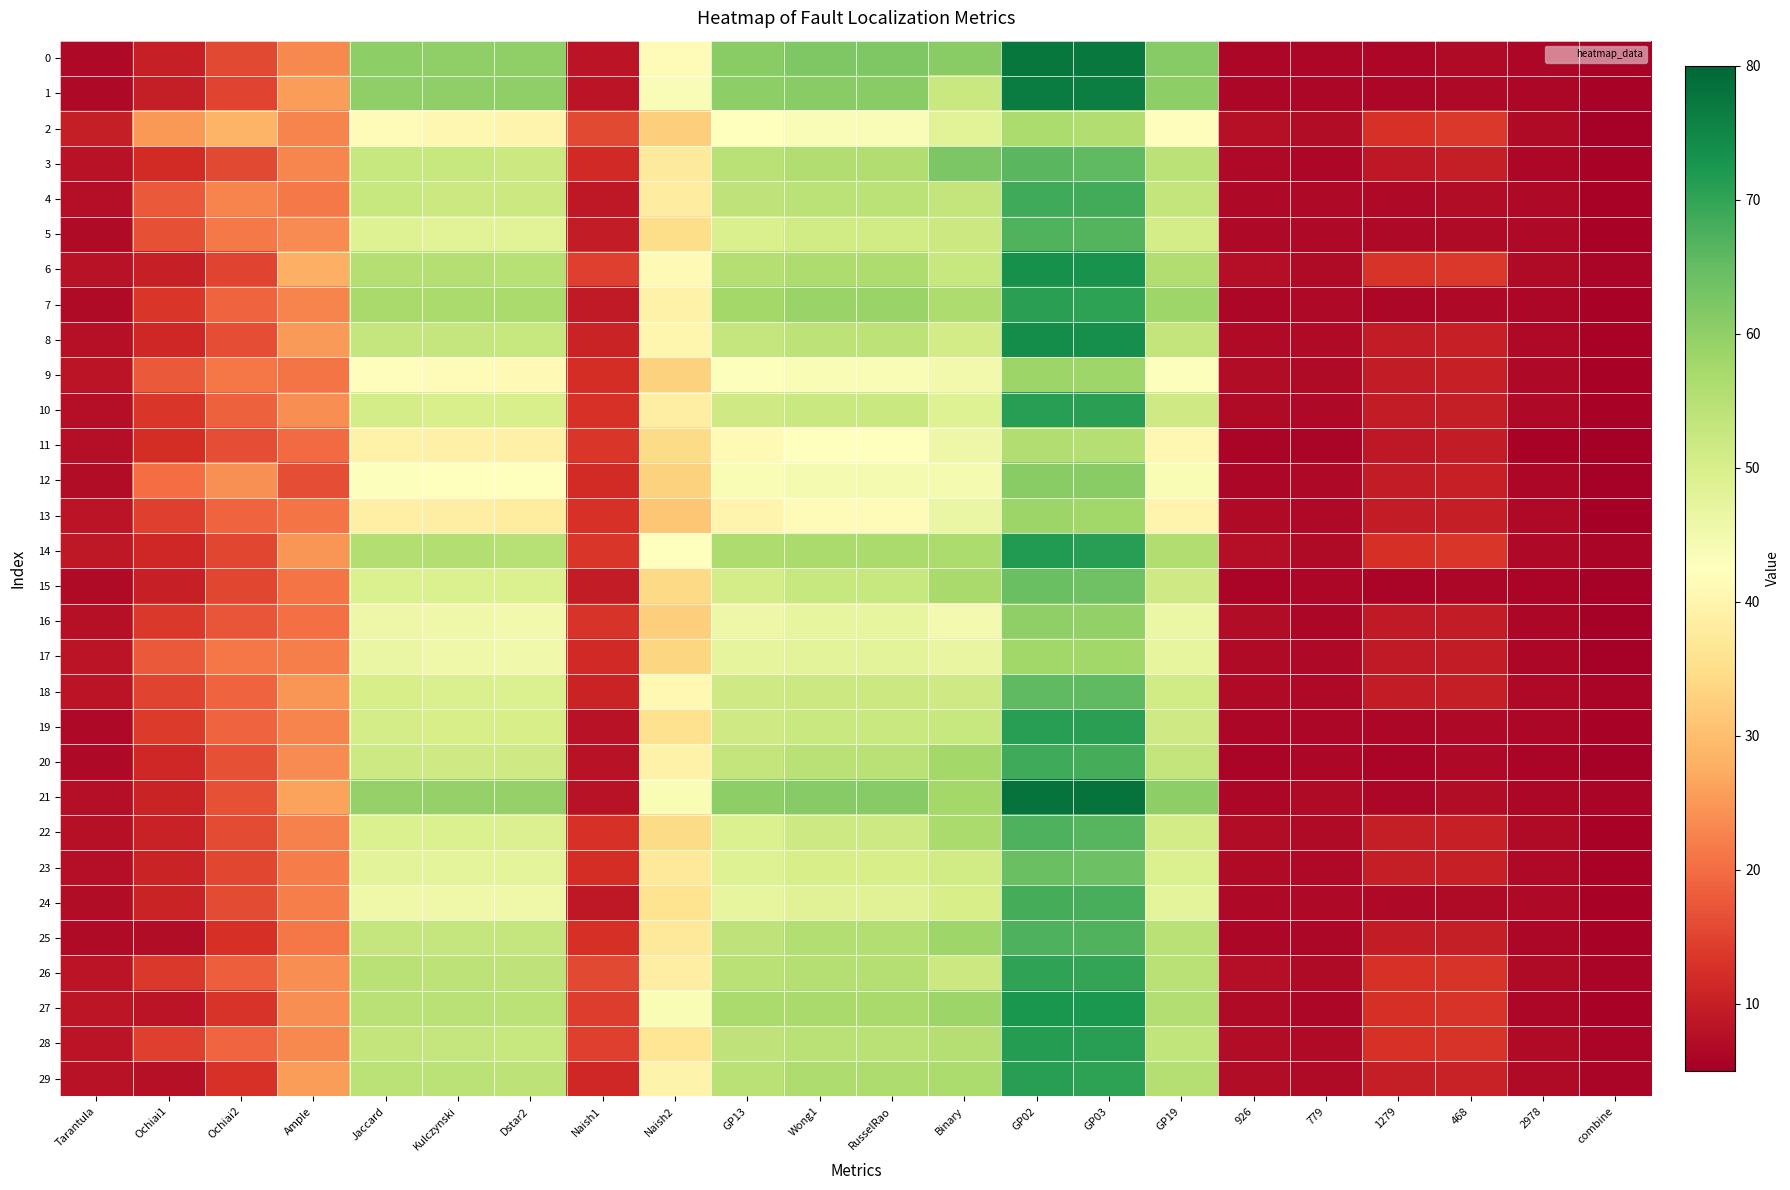

Reading left to right, extract all data points from this chart.

0: Tarantula=6.7	Ochiai1=10.2	Ochiai2=15.6	Ample=23.5	Jaccard=60.1	Kulczynski=60.0	Dstar2=60.0	Naish1=8.5	Naish2=41.4	GP13=61.0	Wong1=61.9	RusselRao=61.9	Binary=61.0	GP02=77.4	GP03=77.1	GP19=61.2	926=6.4	779=6.3	1279=6.3	468=6.8	2978=6.3	combine=5.8
1: Tarantula=6.6	Ochiai1=9.9	Ochiai2=15.1	Ample=25.6	Jaccard=60.0	Kulczynski=59.9	Dstar2=59.9	Naish1=8.5	Naish2=43.6	GP13=60.1	Wong1=60.7	RusselRao=60.7	Binary=52.4	GP02=76.5	GP03=76.4	GP19=60.2	926=6.4	779=6.4	1279=6.2	468=6.7	2978=6.2	combine=5.8
2: Tarantula=9.8	Ochiai1=25.0	Ochiai2=28.5	Ample=22.6	Jaccard=41.7	Kulczynski=40.7	Dstar2=40.1	Naish1=15.8	Naish2=32.5	GP13=42.7	Wong1=43.6	RusselRao=43.6	Binary=48.3	GP02=56.4	GP03=56.0	GP19=42.0	926=7.9	779=7.1	1279=12.7	468=13.6	2978=6.9	combine=5.4
3: Tarantula=8.1	Ochiai1=11.9	Ochiai2=15.8	Ample=23.1	Jaccard=52.6	Kulczynski=52.5	Dstar2=52.1	Naish1=11.7	Naish2=37.7	GP13=54.8	Wong1=56.0	RusselRao=56.0	Binary=62.3	GP02=66.0	GP03=65.6	GP19=54.3	926=6.7	779=6.2	1279=9.0	468=9.8	2978=6.2	combine=5.6
4: Tarantula=7.4	Ochiai1=17.9	Ochiai2=22.7	Ample=21.7	Jaccard=52.6	Kulczynski=52.0	Dstar2=52.0	Naish1=8.9	Naish2=38.2	GP13=53.8	Wong1=54.4	RusselRao=54.4	Binary=53.1	GP02=68.7	GP03=68.5	GP19=53.3	926=6.7	779=6.5	1279=6.5	468=7.1	2978=6.5	combine=5.8
5: Tarantula=6.9	Ochiai1=16.6	Ochiai2=21.5	Ample=23.6	Jaccard=48.9	Kulczynski=48.3	Dstar2=48.3	Naish1=9.5	Naish2=34.6	GP13=49.6	Wong1=51.2	RusselRao=51.2	Binary=51.9	GP02=67.0	GP03=66.8	GP19=50.6	926=6.7	779=6.5	1279=6.5	468=6.9	2978=6.5	combine=5.6
6: Tarantula=8.0	Ochiai1=10.2	Ochiai2=15.0	Ample=27.9	Jaccard=55.4	Kulczynski=55.2	Dstar2=54.9	Naish1=14.4	Naish2=41.3	GP13=55.2	Wong1=56.2	RusselRao=56.2	Binary=52.7	GP02=73.3	GP03=73.1	GP19=55.8	926=7.4	779=7.0	1279=13.0	468=13.7	2978=7.0	combine=6.0
7: Tarantula=6.9	Ochiai1=13.5	Ochiai2=18.8	Ample=22.6	Jaccard=57.0	Kulczynski=56.8	Dstar2=56.8	Naish1=9.2	Naish2=39.5	GP13=57.6	Wong1=58.8	RusselRao=58.8	Binary=56.1	GP02=70.7	GP03=70.4	GP19=58.1	926=6.3	779=6.7	1279=6.2	468=6.7	2978=6.2	combine=5.6
8: Tarantula=7.9	Ochiai1=11.2	Ochiai2=16.2	Ample=25.5	Jaccard=53.0	Kulczynski=53.0	Dstar2=52.6	Naish1=10.6	Naish2=40.2	GP13=52.9	Wong1=53.9	RusselRao=53.9	Binary=50.7	GP02=74.0	GP03=73.7	GP19=53.3	926=6.9	779=7.0	1279=9.4	468=10.2	2978=6.5	combine=5.8
9: Tarantula=8.5	Ochiai1=17.6	Ochiai2=21.3	Ample=20.8	Jaccard=42.0	Kulczynski=41.5	Dstar2=41.3	Naish1=12.1	Naish2=33.1	GP13=43.0	Wong1=43.9	RusselRao=43.9	Binary=45.0	GP02=58.5	GP03=58.2	GP19=43.0	926=7.1	779=6.8	1279=9.5	468=10.1	2978=6.5	combine=5.6
10: Tarantula=7.5	Ochiai1=13.5	Ochiai2=18.7	Ample=23.9	Jaccard=50.5	Kulczynski=50.0	Dstar2=50.0	Naish1=12.9	Naish2=38.5	GP13=51.4	Wong1=52.3	RusselRao=52.3	Binary=48.7	GP02=71.0	GP03=70.7	GP19=51.3	926=6.8	779=6.5	1279=9.6	468=9.8	2978=6.5	combine=5.7
11: Tarantula=7.4	Ochiai1=12.1	Ochiai2=16.3	Ample=19.8	Jaccard=39.4	Kulczynski=39.2	Dstar2=39.2	Naish1=13.3	Naish2=34.5	GP13=41.3	Wong1=42.6	RusselRao=42.6	Binary=45.8	GP02=55.8	GP03=55.4	GP19=40.7	926=6.1	779=6.1	1279=8.9	468=9.4	2978=5.8	combine=5.1
12: Tarantula=7.1	Ochiai1=20.0	Ochiai2=24.3	Ample=16.3	Jaccard=42.9	Kulczynski=42.4	Dstar2=42.4	Naish1=11.9	Naish2=32.9	GP13=43.8	Wong1=44.5	RusselRao=44.5	Binary=44.3	GP02=61.0	GP03=60.8	GP19=43.9	926=6.4	779=6.5	1279=9.4	468=10.0	2978=6.3	combine=5.5
13: Tarantula=8.5	Ochiai1=14.5	Ochiai2=19.0	Ample=20.8	Jaccard=38.9	Kulczynski=38.5	Dstar2=38.1	Naish1=12.7	Naish2=31.3	GP13=40.0	Wong1=41.7	RusselRao=41.7	Binary=46.5	GP02=58.5	GP03=57.9	GP19=40.1	926=7.0	779=6.5	1279=9.4	468=9.8	2978=6.5	combine=5.2
14: Tarantula=9.0	Ochiai1=11.2	Ochiai2=15.4	Ample=24.9	Jaccard=55.6	Kulczynski=55.6	Dstar2=55.0	Naish1=13.2	Naish2=42.6	GP13=56.1	Wong1=56.7	RusselRao=56.7	Binary=56.5	GP02=71.5	GP03=71.2	GP19=55.7	926=7.4	779=6.8	1279=12.4	468=13.3	2978=6.5	combine=6.0
15: Tarantula=7.0	Ochiai1=10.2	Ochiai2=15.4	Ample=20.8	Jaccard=49.3	Kulczynski=49.4	Dstar2=49.4	Naish1=9.6	Naish2=34.3	GP13=50.6	Wong1=52.5	RusselRao=52.5	Binary=57.1	GP02=64.3	GP03=63.8	GP19=51.4	926=6.1	779=6.2	1279=6.0	468=6.4	2978=6.0	combine=5.4
16: Tarantula=7.9	Ochiai1=13.6	Ochiai2=17.1	Ample=20.5	Jaccard=45.8	Kulczynski=45.5	Dstar2=45.1	Naish1=13.1	Naish2=32.5	GP13=45.8	Wong1=46.9	RusselRao=46.9	Binary=44.6	GP02=59.9	GP03=59.8	GP19=46.2	926=7.1	779=6.4	1279=9.3	468=9.5	2978=6.4	combine=5.4
17: Tarantula=8.3	Ochiai1=17.7	Ochiai2=21.3	Ample=22.1	Jaccard=46.3	Kulczynski=45.7	Dstar2=45.4	Naish1=11.5	Naish2=33.5	GP13=47.4	Wong1=47.9	RusselRao=47.9	Binary=46.8	GP02=58.0	GP03=58.0	GP19=46.9	926=6.8	779=6.5	1279=9.2	468=9.6	2978=6.3	combine=5.4
18: Tarantula=8.5	Ochiai1=15.2	Ochiai2=18.9	Ample=24.8	Jaccard=50.1	Kulczynski=49.8	Dstar2=49.5	Naish1=10.8	Naish2=40.8	GP13=51.5	Wong1=52.0	RusselRao=52.0	Binary=51.4	GP02=65.5	GP03=65.5	GP19=51.1	926=7.0	779=6.5	1279=9.5	468=9.9	2978=6.5	combine=6.0
19: Tarantula=6.7	Ochiai1=13.9	Ochiai2=18.8	Ample=22.9	Jaccard=50.5	Kulczynski=50.1	Dstar2=50.1	Naish1=8.1	Naish2=35.7	GP13=51.4	Wong1=52.4	RusselRao=52.4	Binary=52.7	GP02=71.0	GP03=70.7	GP19=51.5	926=6.3	779=6.2	1279=6.2	468=6.7	2978=6.2	combine=5.7
20: Tarantula=6.7	Ochiai1=11.3	Ochiai2=16.4	Ample=23.6	Jaccard=51.7	Kulczynski=51.4	Dstar2=51.4	Naish1=8.0	Naish2=39.5	GP13=53.2	Wong1=54.5	RusselRao=54.5	Binary=57.5	GP02=68.7	GP03=68.2	GP19=53.2	926=6.1	779=6.3	1279=6.1	468=6.7	2978=6.1	combine=5.5
21: Tarantula=7.4	Ochiai1=10.7	Ochiai2=16.4	Ample=26.2	Jaccard=59.3	Kulczynski=59.3	Dstar2=59.3	Naish1=8.0	Naish2=43.7	GP13=60.4	Wong1=61.1	RusselRao=61.1	Binary=57.5	GP02=78.2	GP03=78.0	GP19=60.4	926=6.4	779=6.9	1279=6.4	468=7.1	2978=6.4	combine=6.1
22: Tarantula=7.9	Ochiai1=10.5	Ochiai2=15.9	Ample=22.5	Jaccard=49.5	Kulczynski=49.4	Dstar2=49.0	Naish1=12.6	Naish2=34.4	GP13=49.5	Wong1=51.8	RusselRao=51.8	Binary=56.8	GP02=67.3	GP03=66.4	GP19=50.7	926=7.3	779=6.9	1279=9.8	468=10.1	2978=6.9	combine=5.6
23: Tarantula=7.4	Ochiai1=10.6	Ochiai2=15.5	Ample=21.8	Jaccard=47.9	Kulczynski=47.6	Dstar2=47.6	Naish1=12.1	Naish2=37.1	GP13=48.8	Wong1=50.2	RusselRao=50.2	Binary=51.2	GP02=64.4	GP03=64.0	GP19=49.3	926=6.8	779=6.7	1279=9.8	468=10.1	2978=6.7	combine=5.7
24: Tarantula=7.1	Ochiai1=10.6	Ochiai2=15.9	Ample=22.3	Jaccard=45.7	Kulczynski=45.6	Dstar2=45.6	Naish1=8.9	Naish2=36.0	GP13=47.0	Wong1=48.6	RusselRao=48.6	Binary=50.1	GP02=68.2	GP03=67.7	GP19=47.5	926=6.5	779=6.5	1279=6.5	468=6.8	2978=6.5	combine=5.7
25: Tarantula=7.0	Ochiai1=7.3	Ochiai2=12.5	Ample=21.2	Jaccard=52.9	Kulczynski=52.9	Dstar2=52.9	Naish1=12.4	Naish2=37.5	GP13=53.8	Wong1=55.6	RusselRao=55.6	Binary=58.2	GP02=67.4	GP03=66.9	GP19=54.5	926=6.4	779=6.3	1279=9.4	468=9.9	2978=6.3	combine=5.6
26: Tarantula=8.3	Ochiai1=13.7	Ochiai2=18.2	Ample=23.9	Jaccard=54.5	Kulczynski=54.2	Dstar2=53.8	Naish1=15.8	Naish2=38.5	GP13=54.5	Wong1=55.4	RusselRao=55.4	Binary=52.1	GP02=70.2	GP03=70.0	GP19=54.6	926=7.5	779=6.9	1279=12.9	468=13.1	2978=6.9	combine=6.0
27: Tarantula=8.6	Ochiai1=8.3	Ochiai2=13.1	Ample=23.9	Jaccard=54.8	Kulczynski=54.8	Dstar2=54.4	Naish1=14.2	Naish2=43.9	GP13=56.7	Wong1=57.1	RusselRao=57.1	Binary=58.6	GP02=72.6	GP03=72.3	GP19=55.6	926=6.8	779=6.4	1279=12.4	468=13.0	2978=6.4	combine=5.8
28: Tarantula=8.3	Ochiai1=14.5	Ochiai2=19.3	Ample=23.5	Jaccard=53.2	Kulczynski=52.9	Dstar2=52.5	Naish1=14.6	Naish2=36.4	GP13=53.8	Wong1=54.5	RusselRao=54.5	Binary=55.1	GP02=71.4	GP03=71.1	GP19=53.6	926=7.3	779=6.9	1279=12.9	468=13.1	2978=6.9	combine=6.0
29: Tarantula=8.0	Ochiai1=7.7	Ochiai2=12.9	Ample=25.7	Jaccard=54.4	Kulczynski=54.4	Dstar2=54.2	Naish1=11.2	Naish2=39.6	GP13=54.5	Wong1=56.1	RusselRao=56.1	Binary=56.4	GP02=71.0	GP03=70.4	GP19=55.1	926=7.3	779=6.8	1279=9.8	468=10.5	2978=6.8	combine=6.1